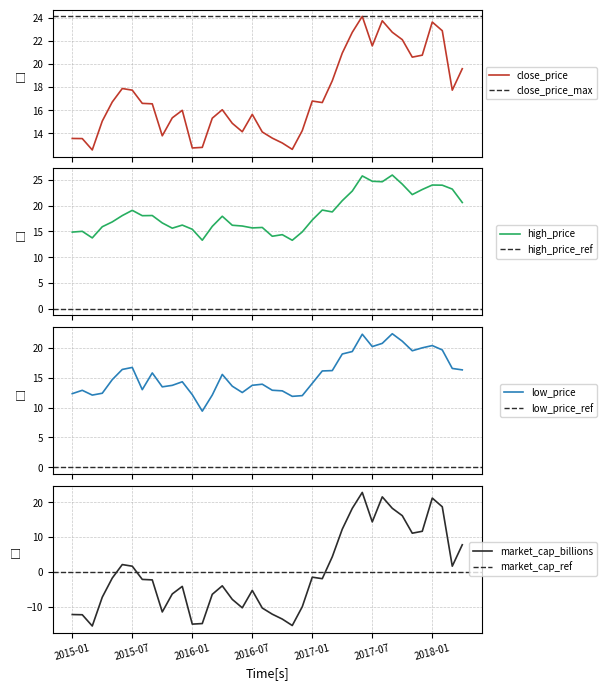

At which label does high_price first exceed 17?

2015-06